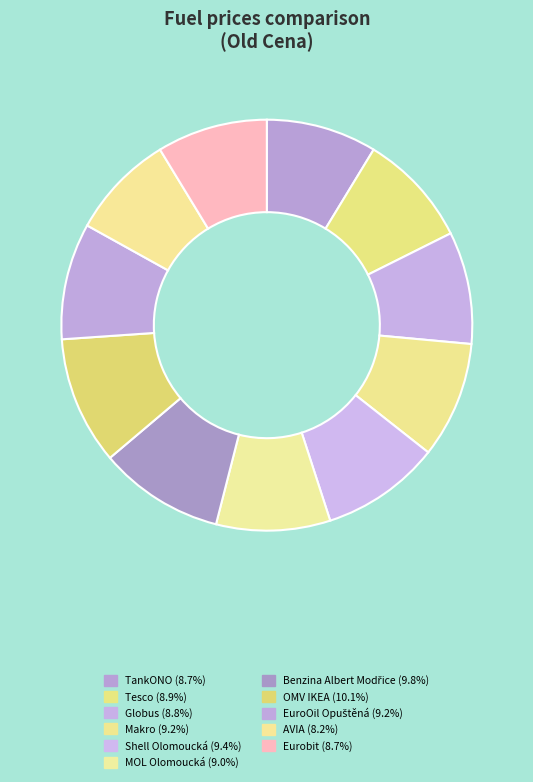

Combined, what portion of the pie is Makro and Benzina Albert Modřice?

19.0%